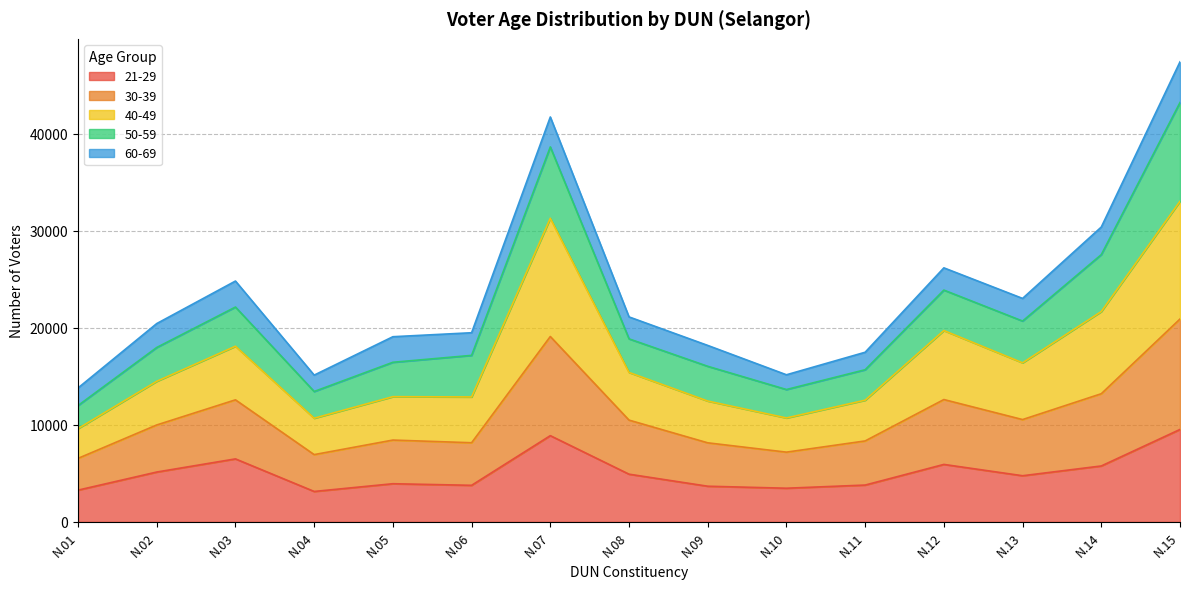

Which category has the lowest value in the 21-29 series?

N.04